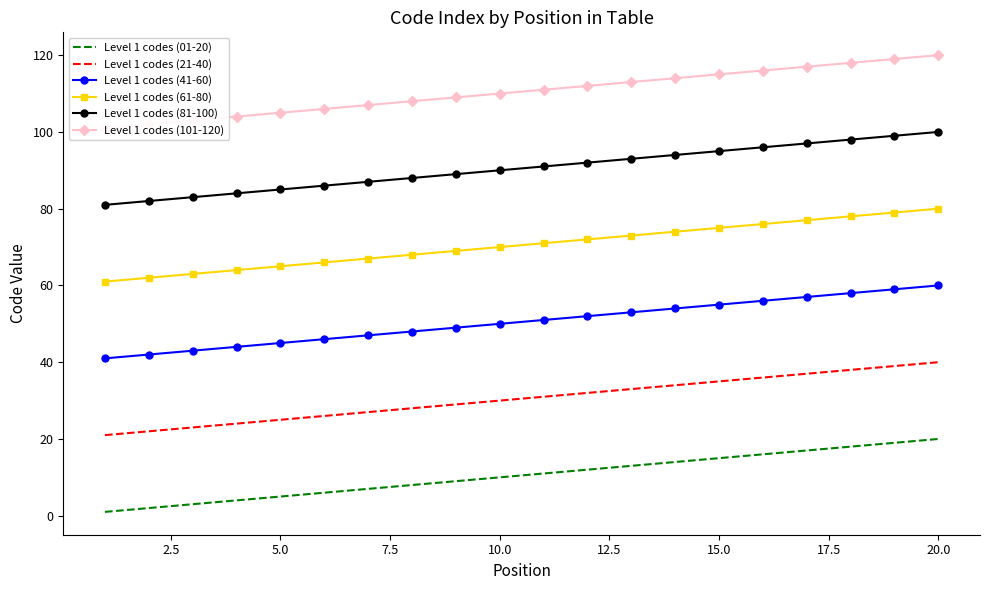

True or false: Level 1 codes (81-100) and Level 1 codes (21-40) cross at least once.

False